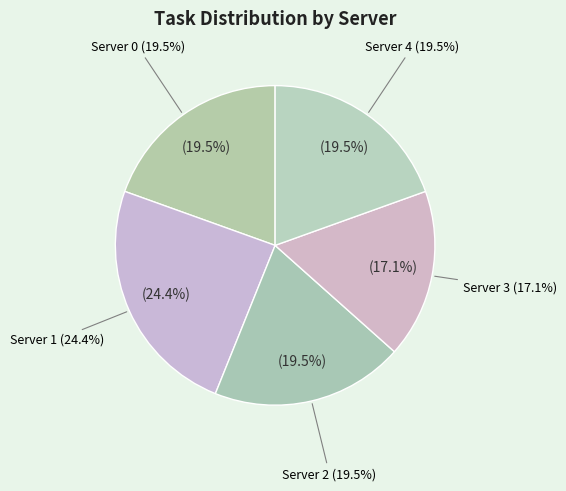

Count the number of slices in the pie.

5